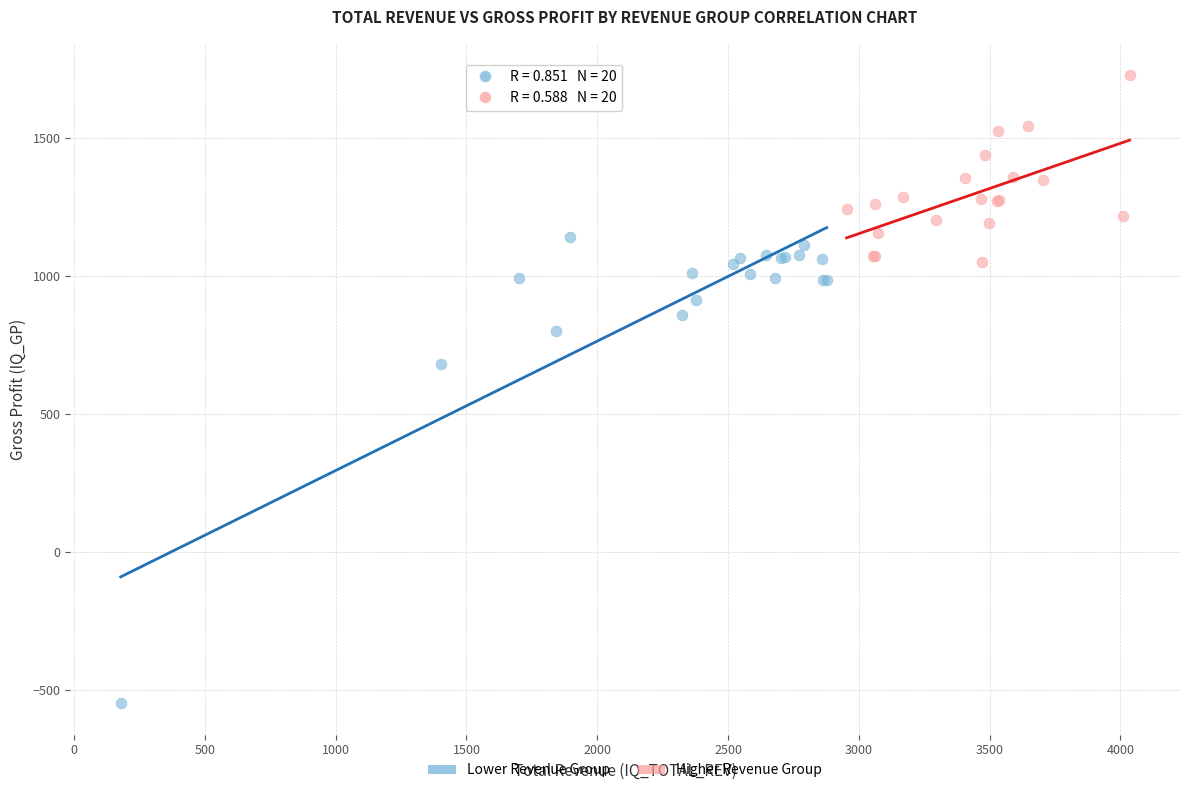

Which series has the largest Y range (max minus min)?

Lower Revenue Group